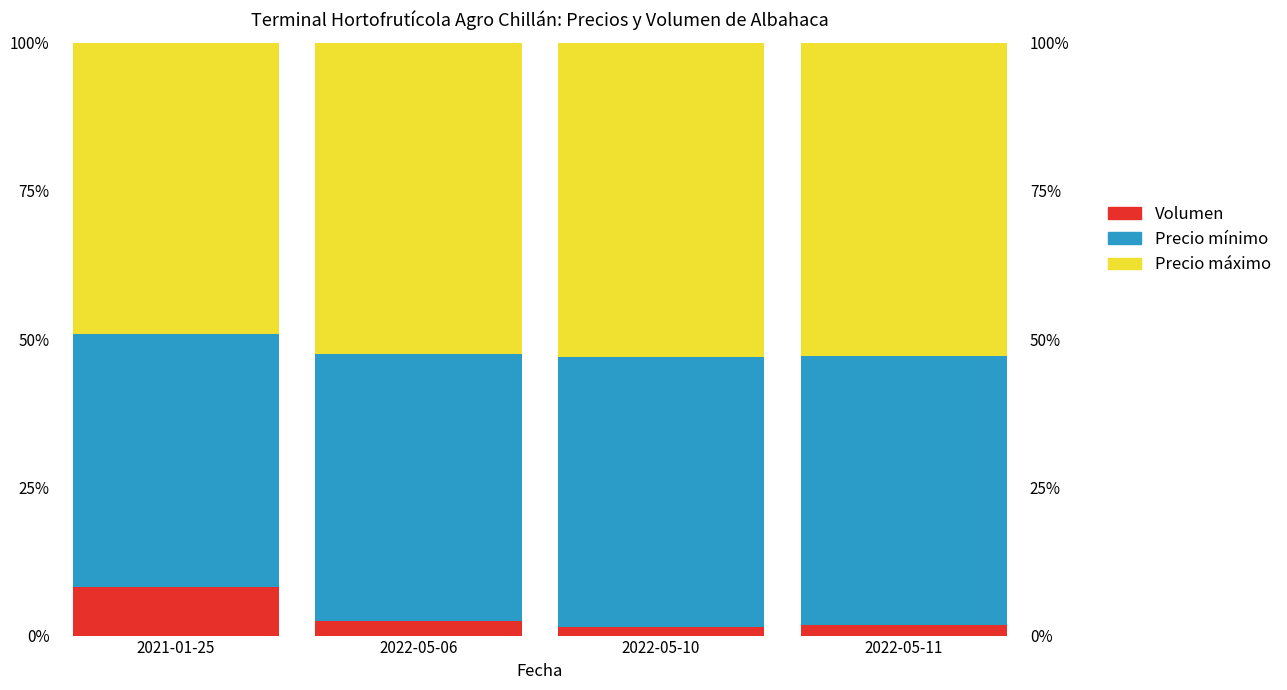

The Precio mínimo series shows 66.5 at 2022-05-06. True or false?

False